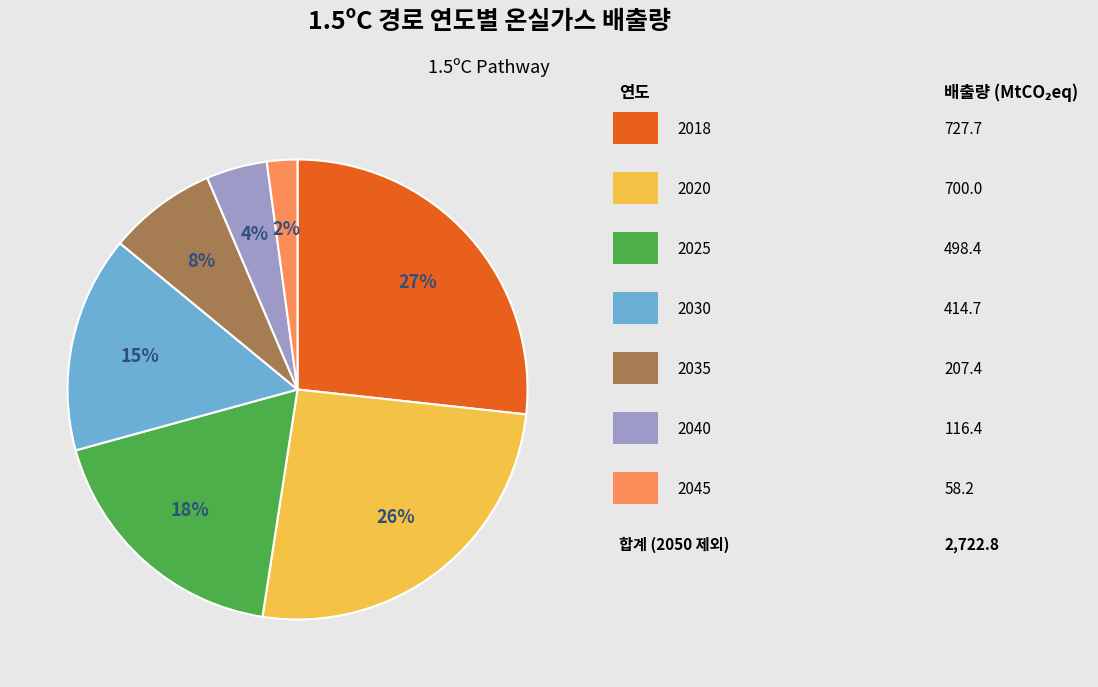

To the nearest percent, what is the difference between the largest and smallest slice percentages?

25%